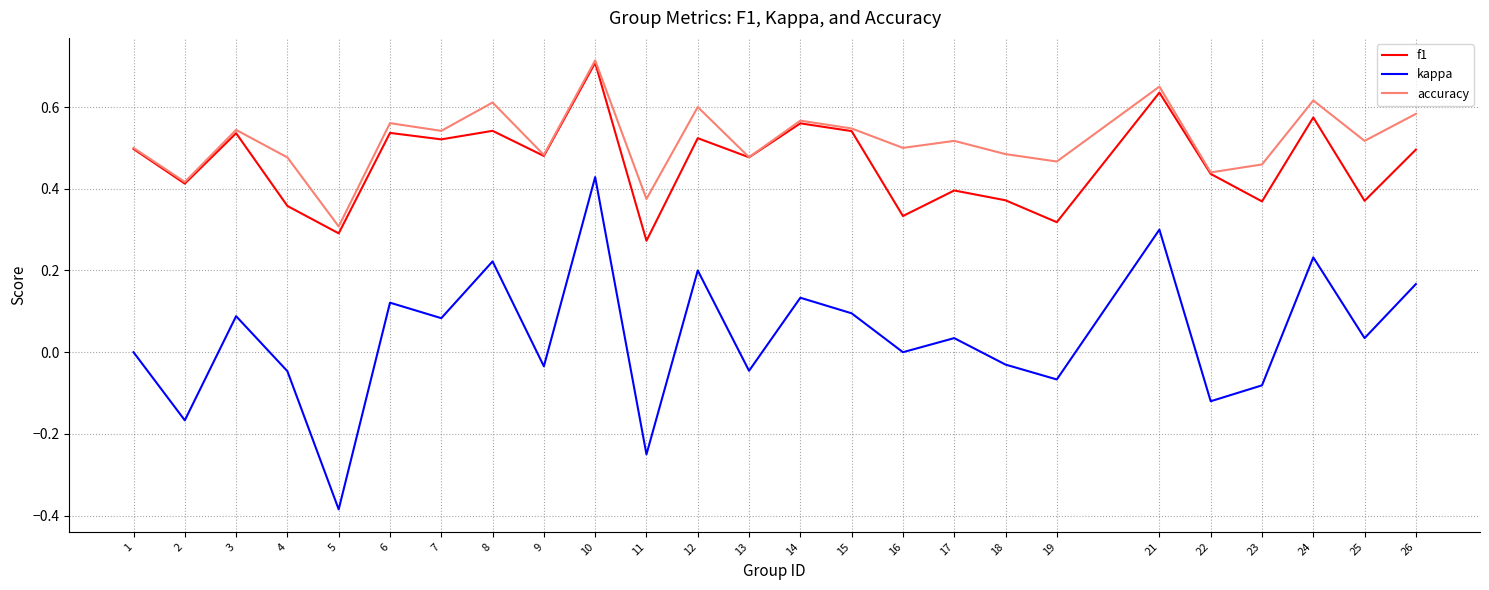

True or false: kappa and accuracy intersect in this chart.

False